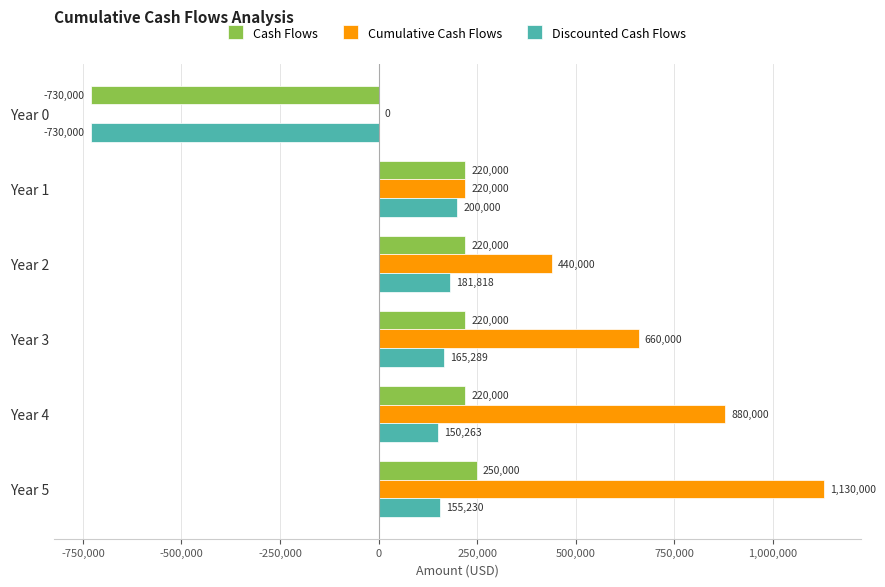

What is the sum of the Cash Flows values at Year 3 and Year 2?

440000